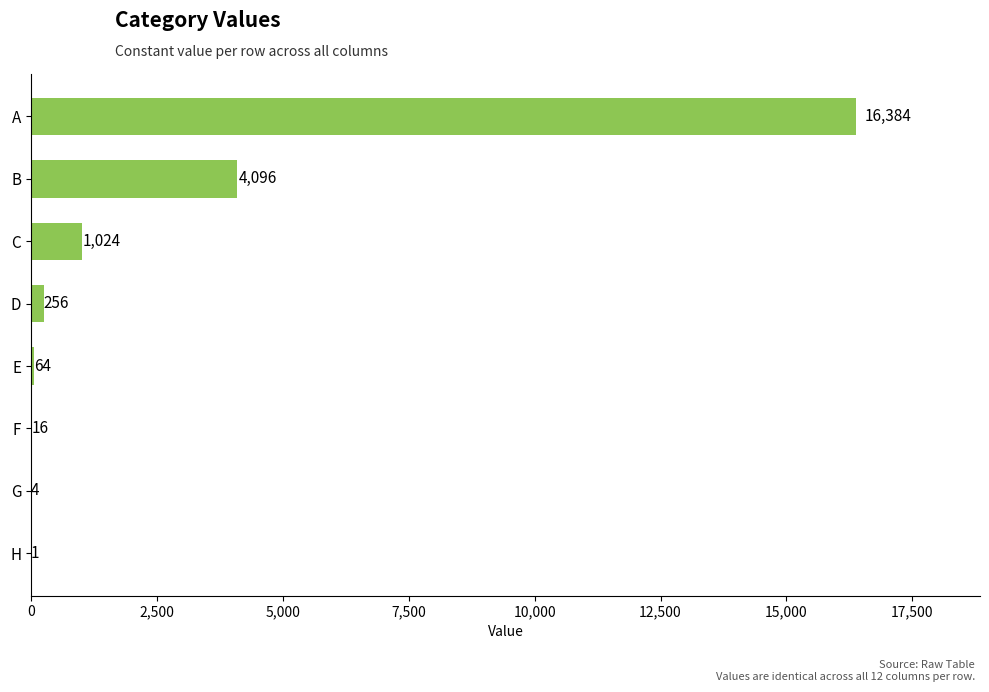

What is the sum of all values?

21845